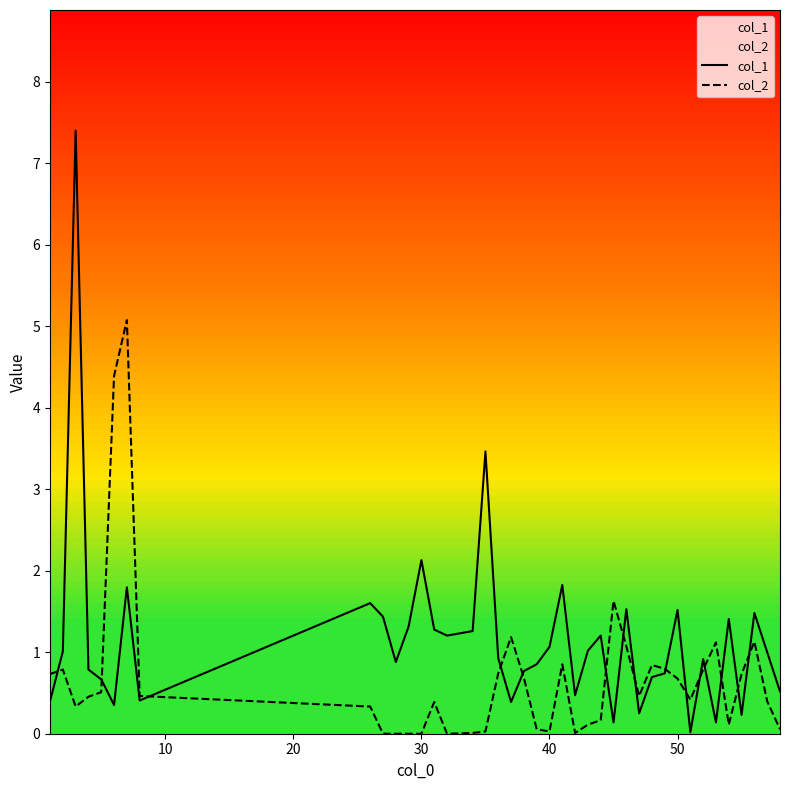

What is the difference between the maximum and minimum values in the col_2 series?

5.1